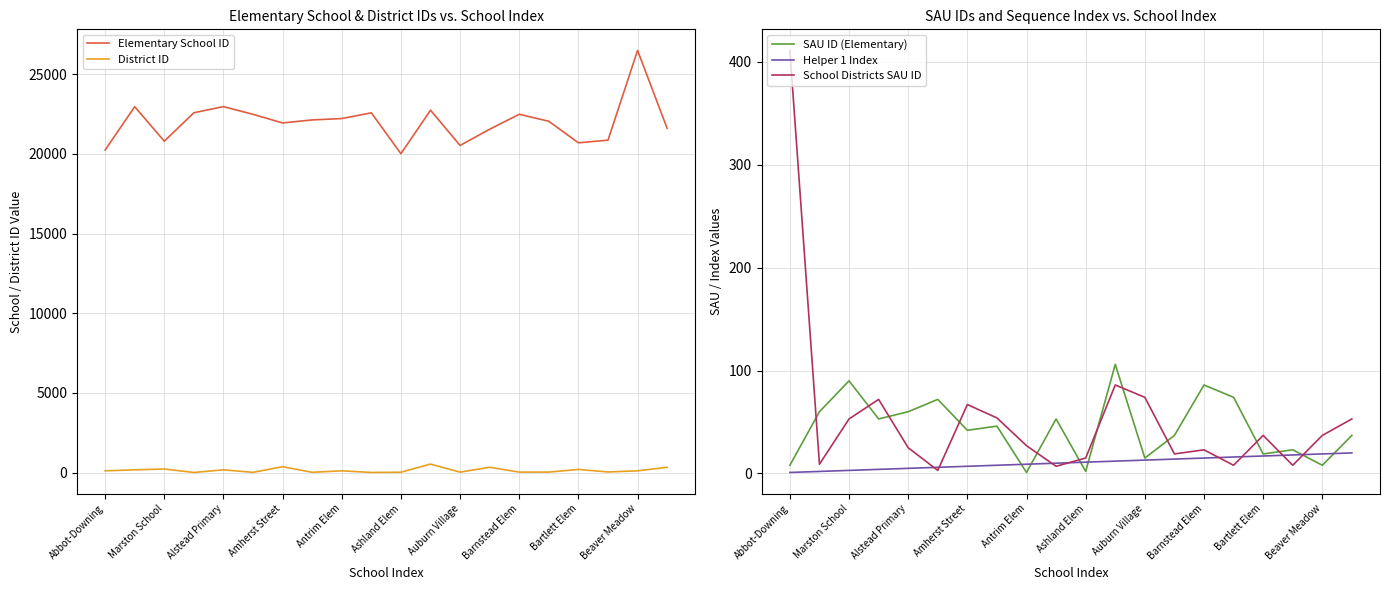

True or false: SAU ID (Elementary) has a value of 85 at Amherst Street.

False